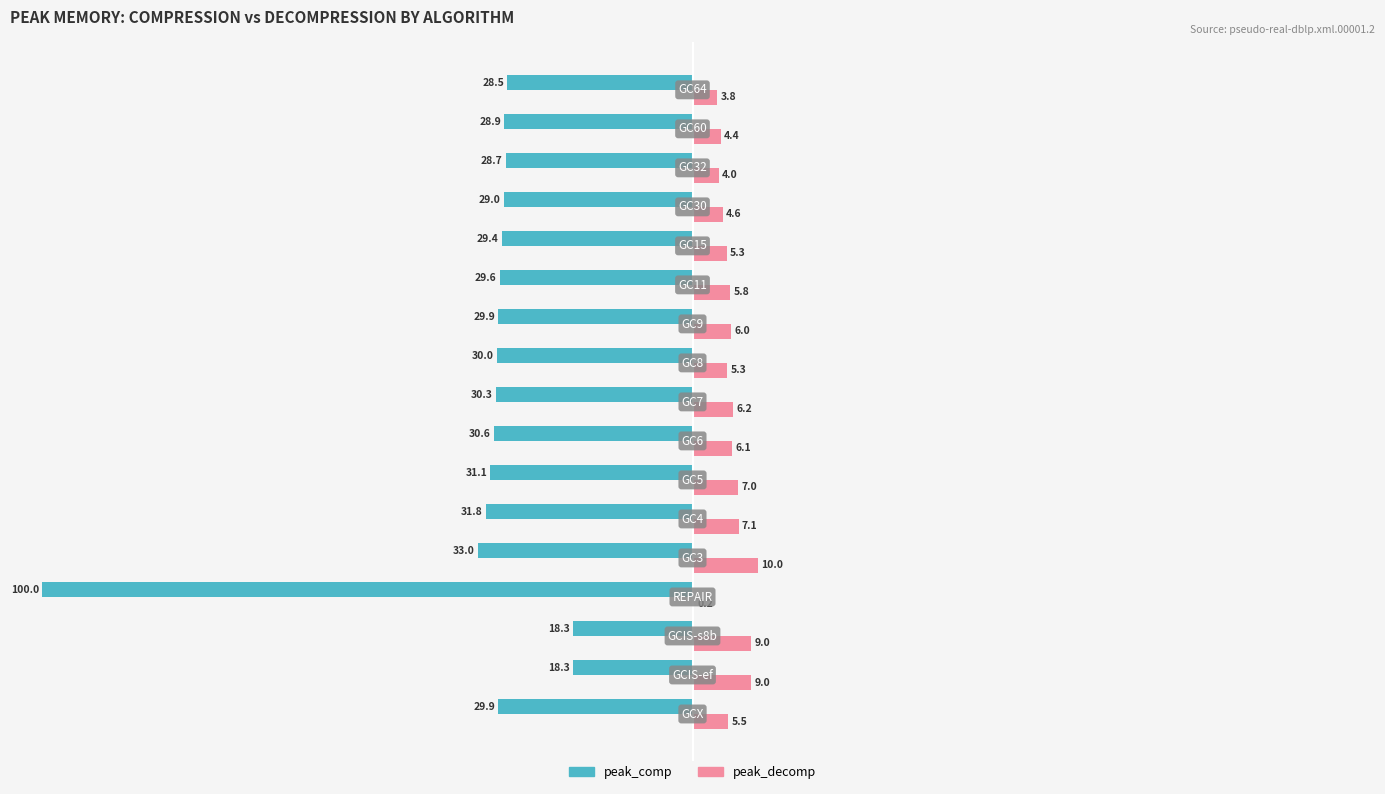

What is the maximum value for peak_decomp?

10.0